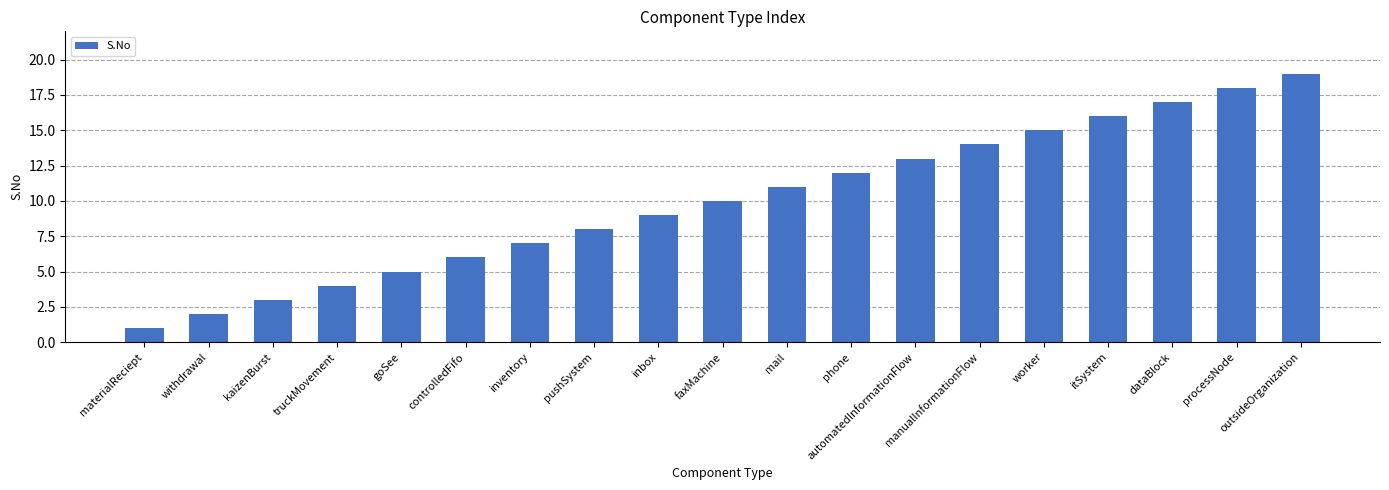

List the labels in order of value, largest first.

outsideOrganization, processNode, dataBlock, itSystem, worker, manualInformationFlow, automatedInformationFlow, phone, mail, faxMachine, inbox, pushSystem, inventory, controlledFifo, goSee, truckMovement, kaizenBurst, withdrawal, materialReciept